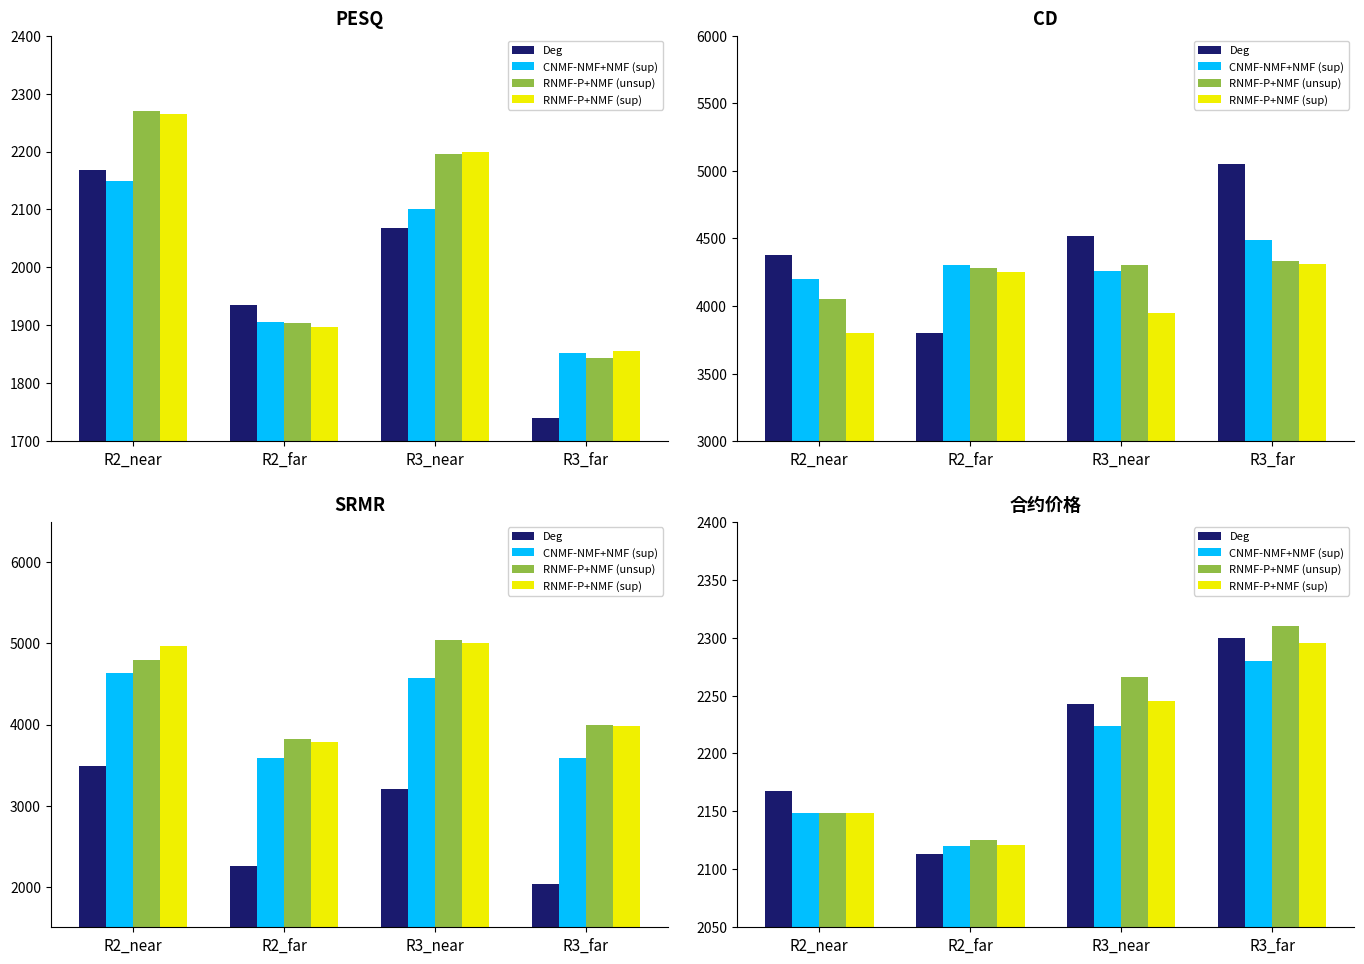

How many values in the CNMF-NMF+NMF (sup) series are below 2224?

2